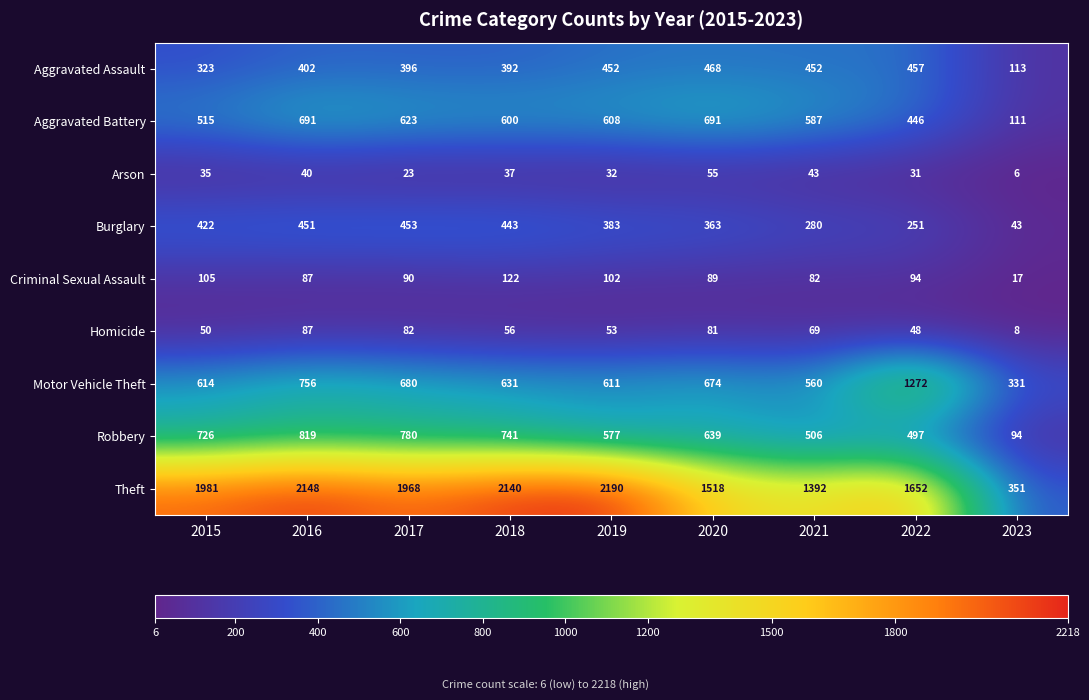

How many distinct data groups are displayed?

9